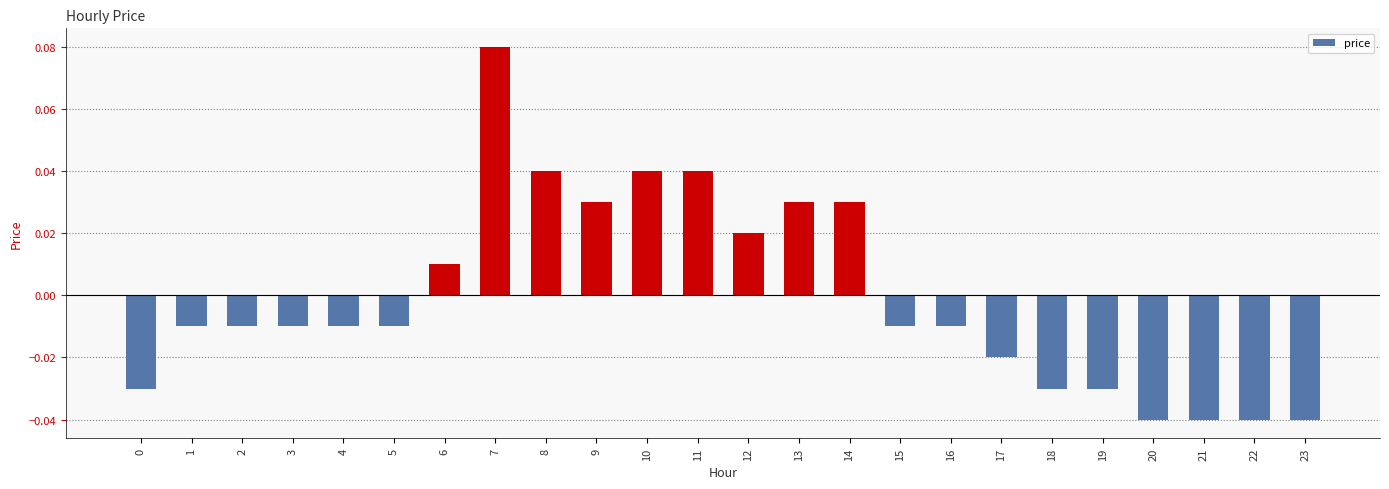

Which has a higher value, 16 or 7?

7